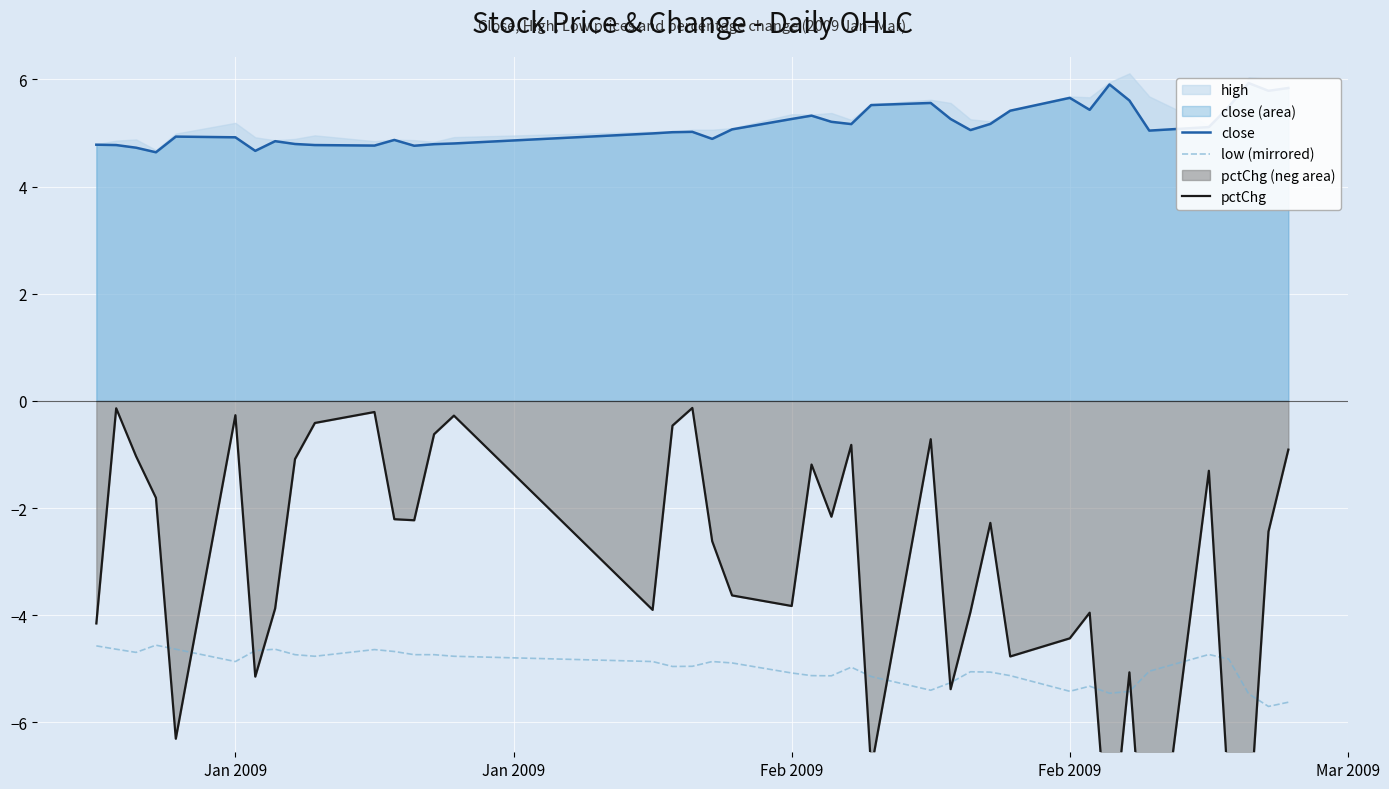

The low (mirrored) series shows -4.9 at Jan 2009. True or false?

True